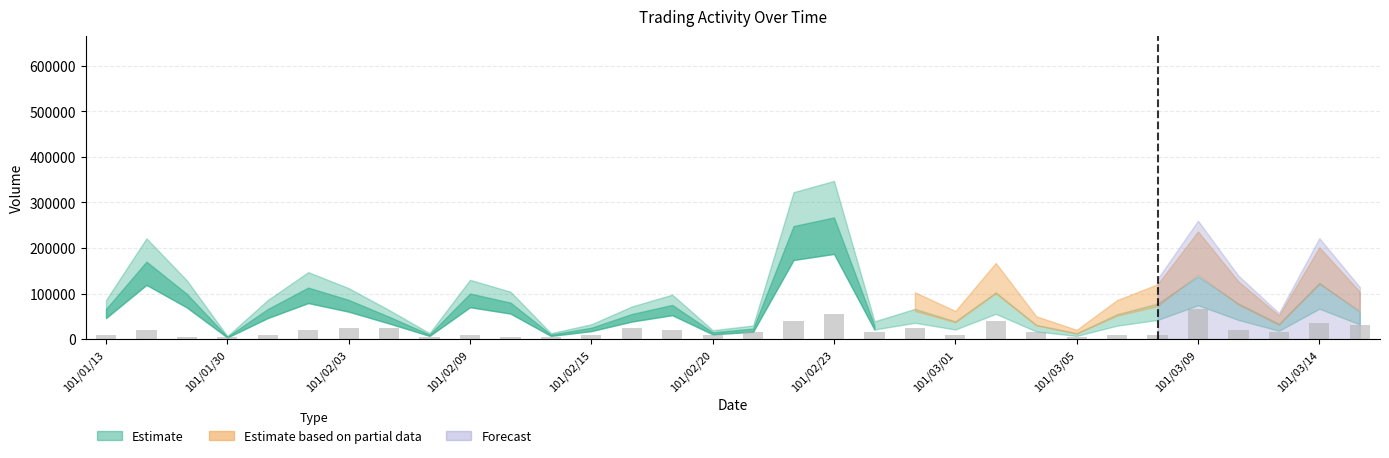

How many bars are there in total?

32